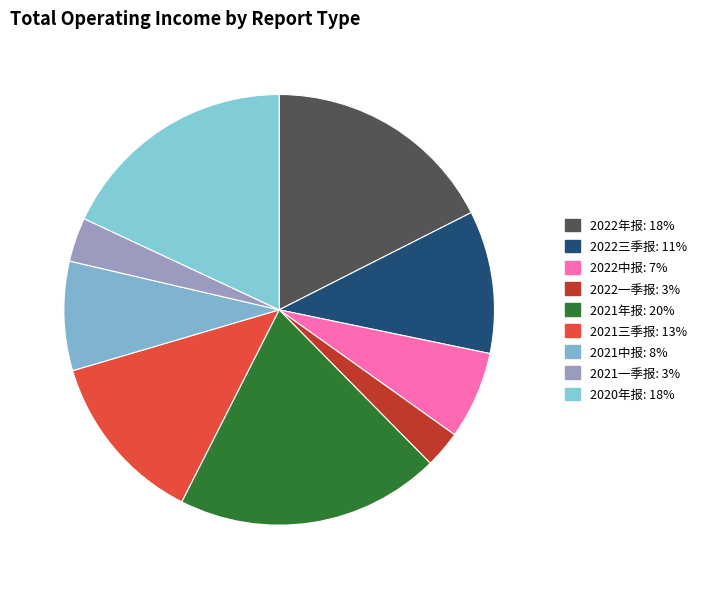

Between 2022一季报 and 2021三季报, which is larger?

2021三季报